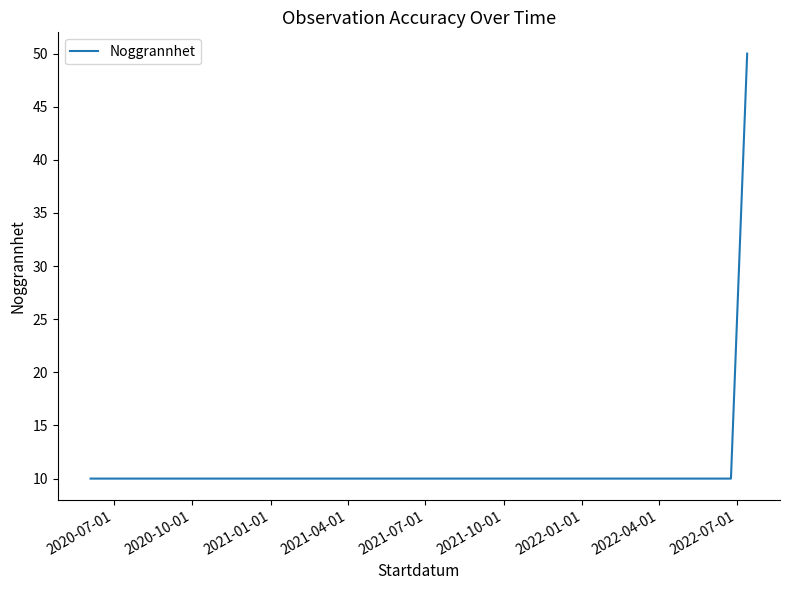

True or false: the data has more than 2 interior local peaks.

False